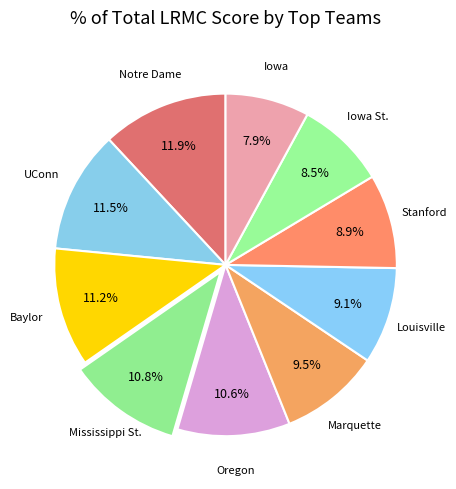

Does any single category account for the majority?

No